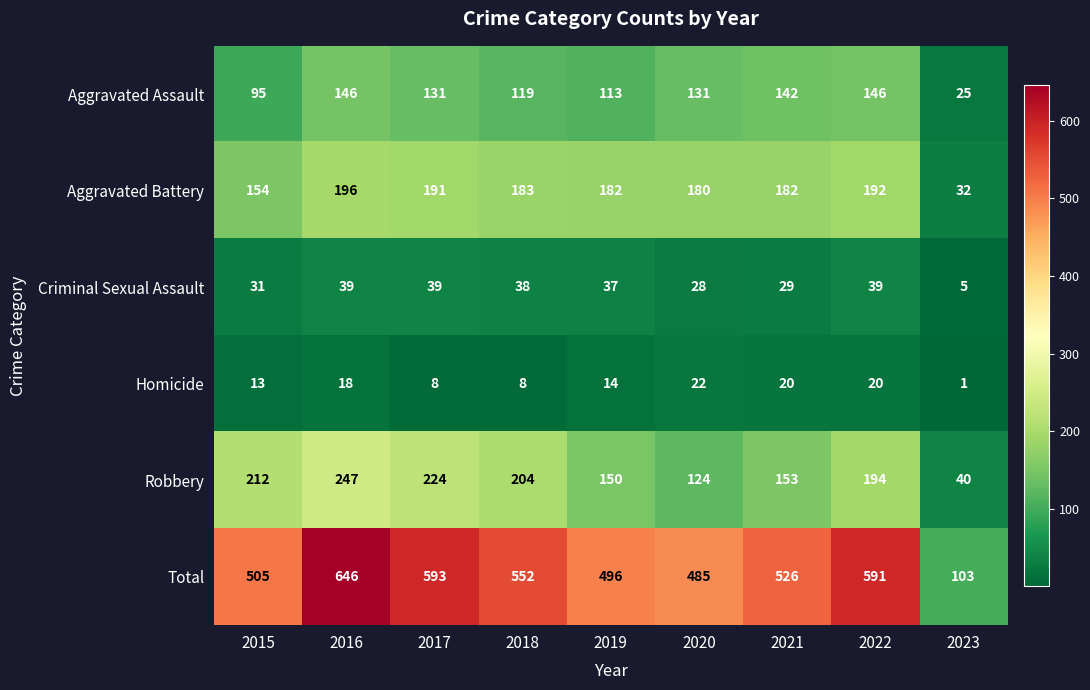

What is the minimum value for Aggravated Battery?

32